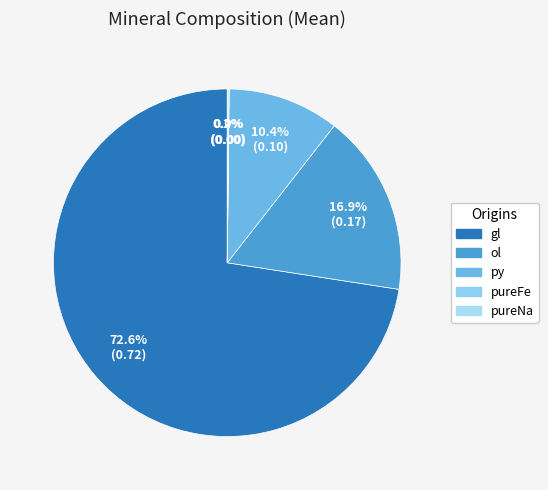

To the nearest percent, what is the average slice percentage?

20%